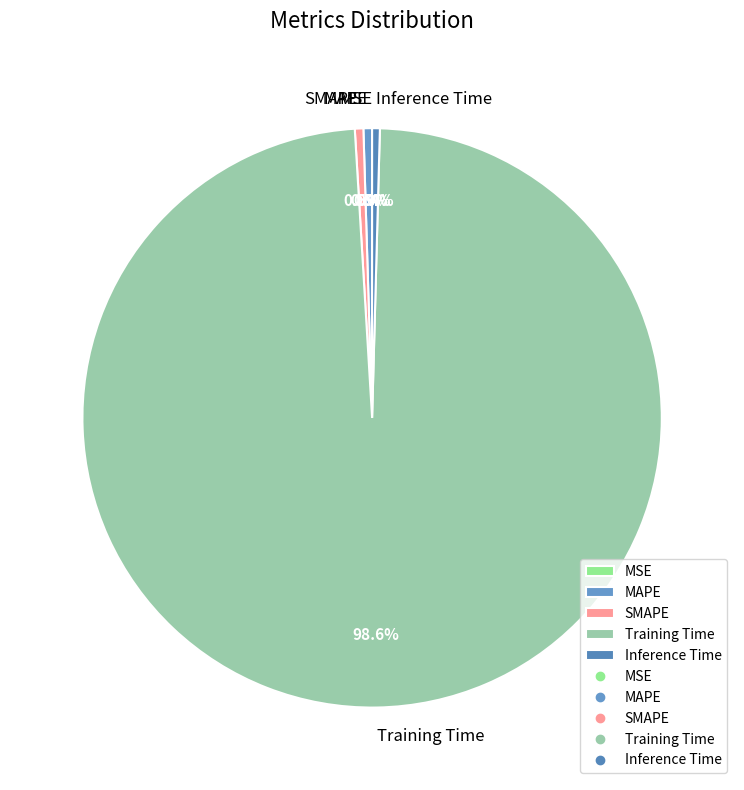

Which has a higher value, Training Time or Inference Time?

Training Time